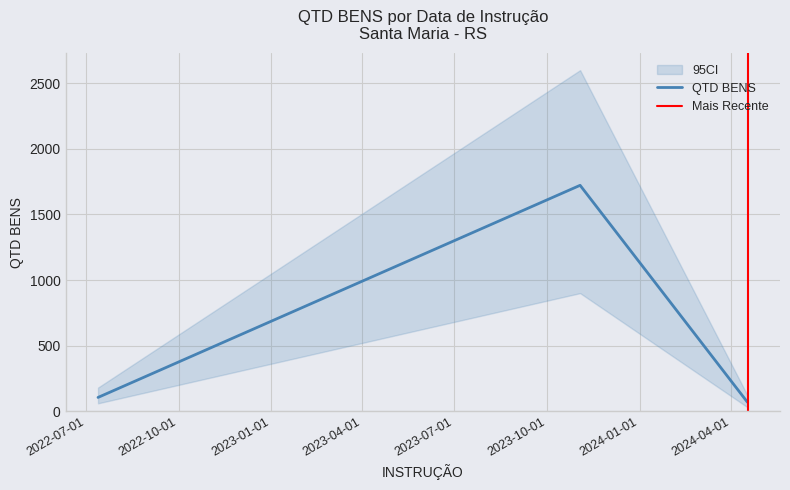

What is the sum of the values at 2024-04-17 and 2022-07-13?

173